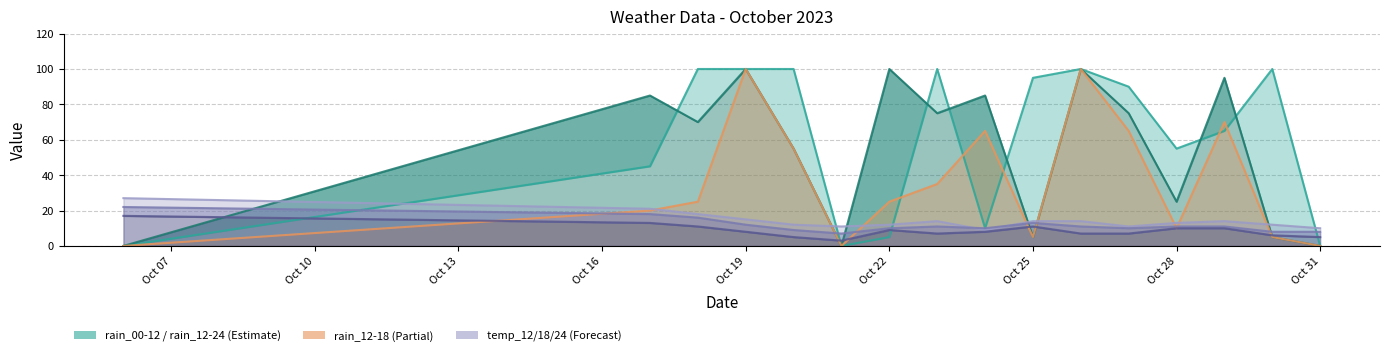

What is the sum of the rain_12-24 values at 2023-10-23 and 2023-10-26?

175